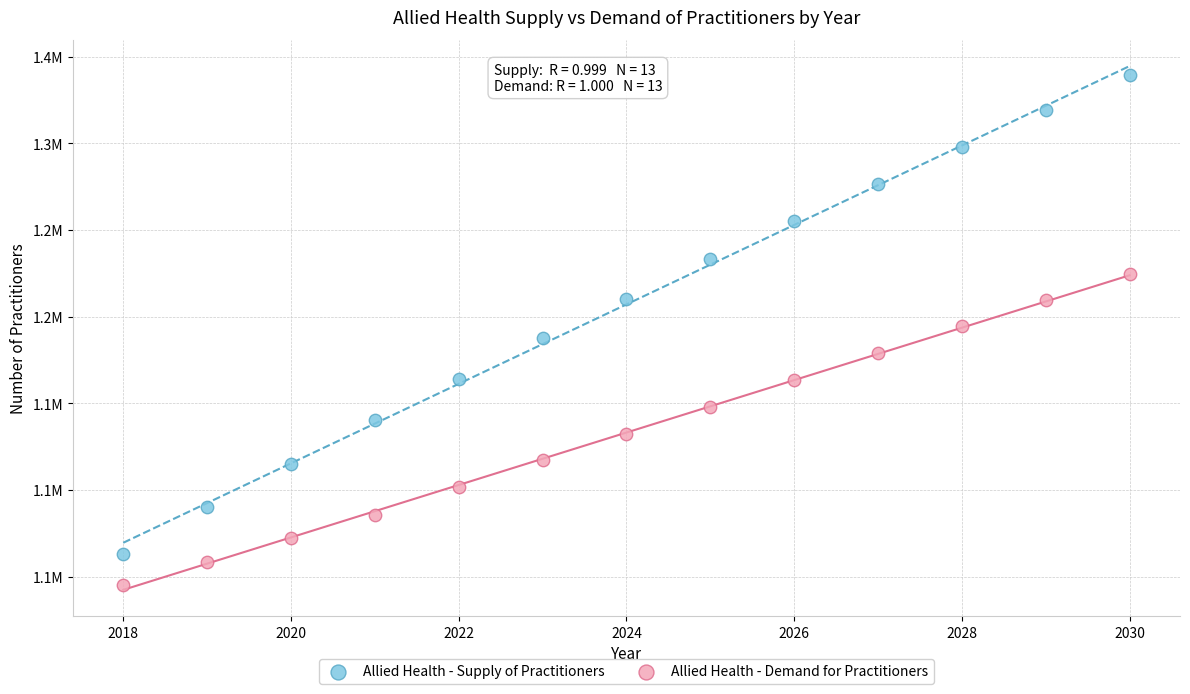

Which series contains the highest Y value?

Allied Health - Supply of Practitioners